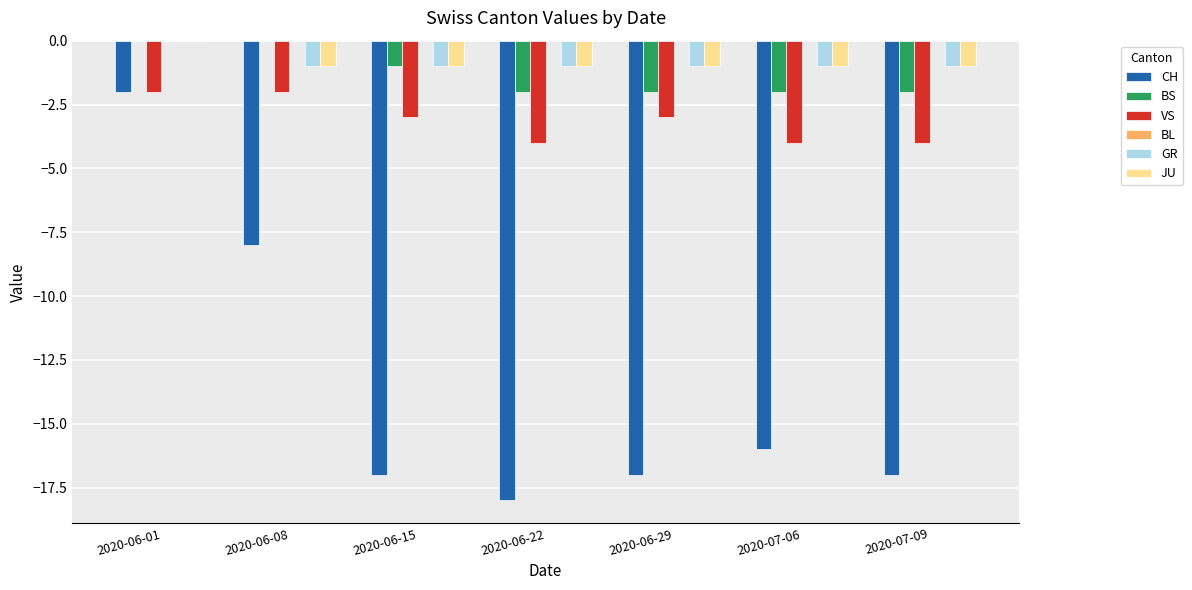

Which series changed the most between 2020-06-01 and 2020-06-29?

CH